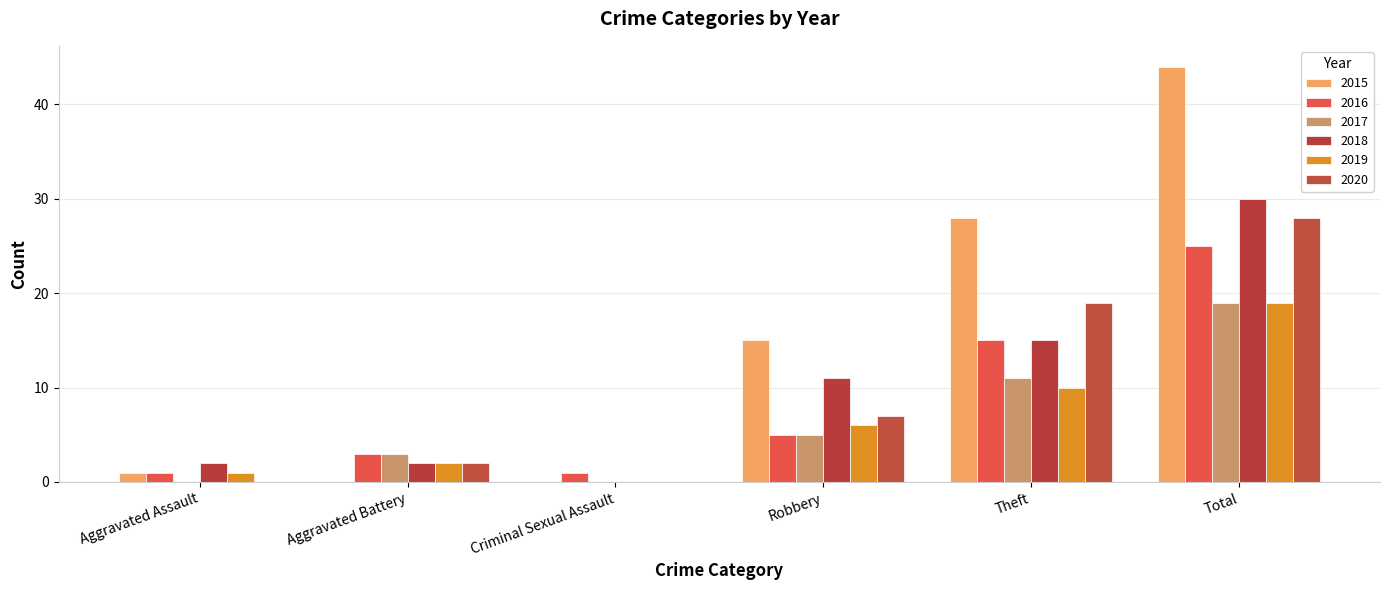

The 2016 series shows 4 at Aggravated Battery. True or false?

False